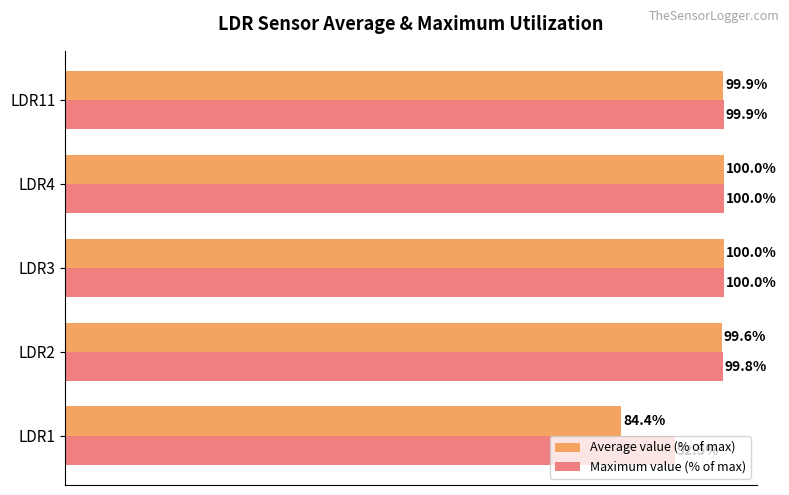

At which label is Maximum value (% of max) closest to 96?

LDR1